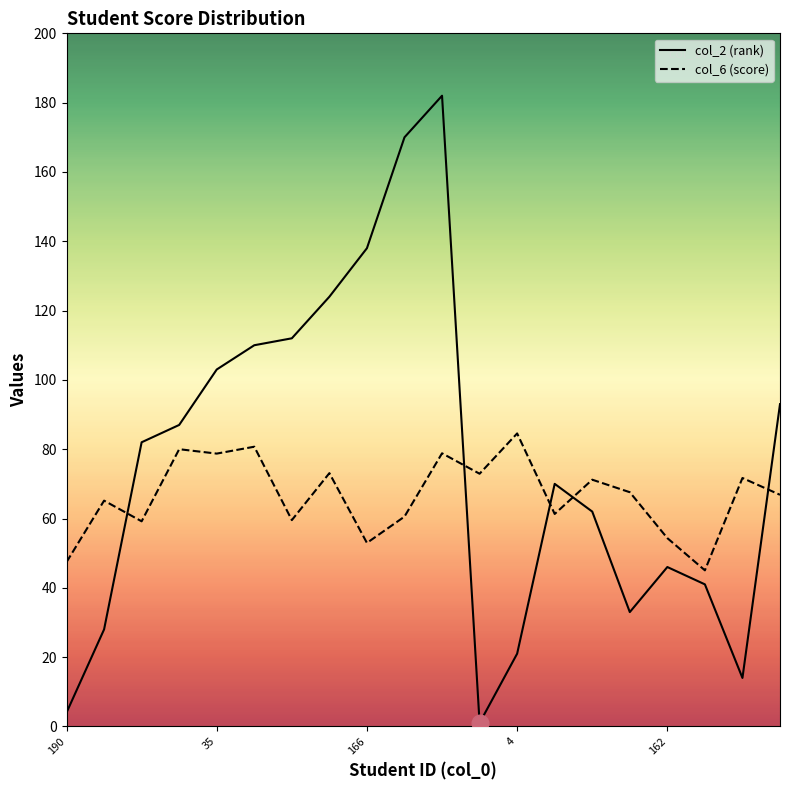

Which series has the largest total across all categories?

col_2 (rank)